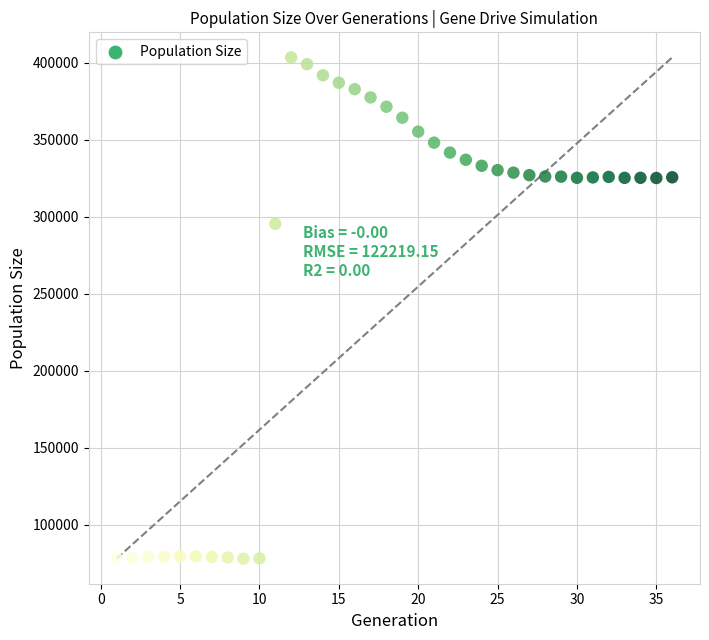

What Y value in the scatter plot is closest to 240609?

295316